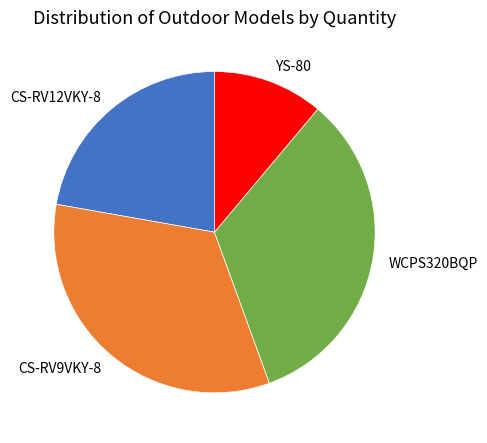

Does CS-RV12VKY-8 account for over 50% of the chart?

No